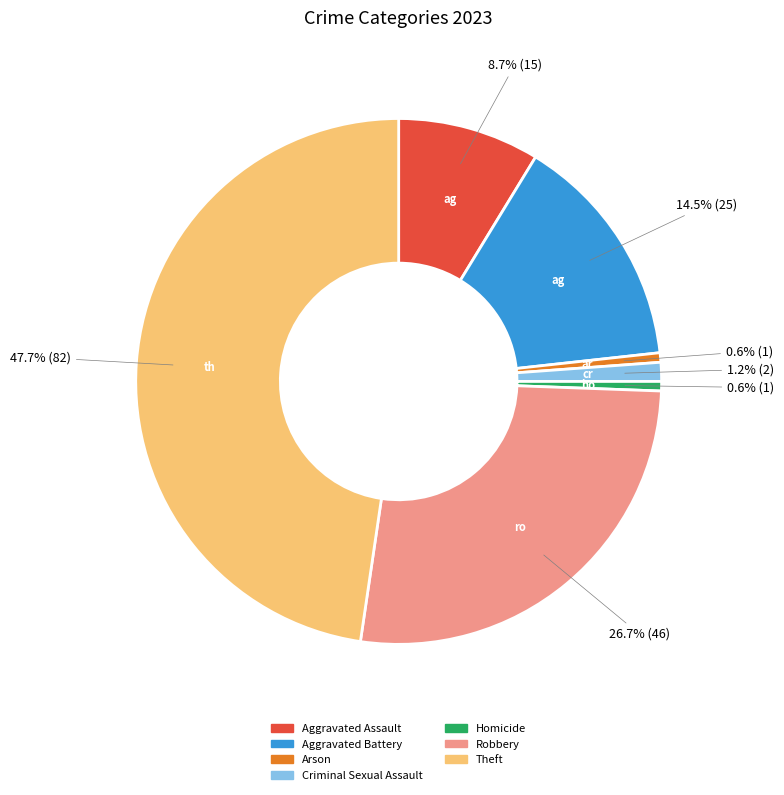

How many segments does this pie chart have?

7